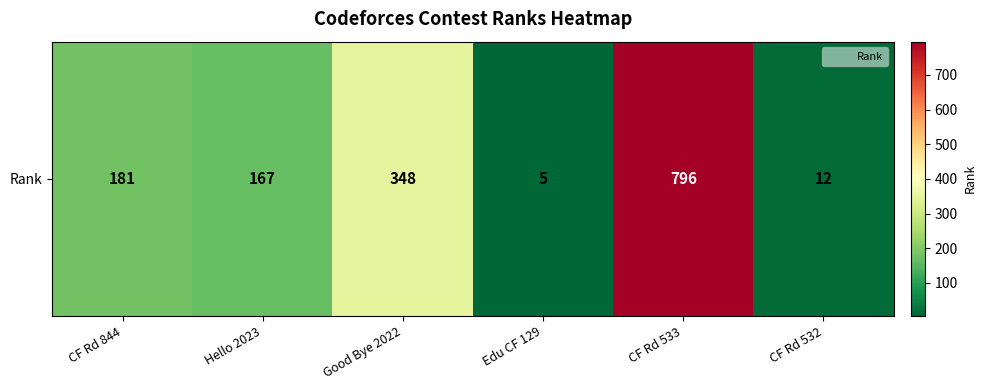

Which label corresponds to the largest value in the chart?

CF Rd 533